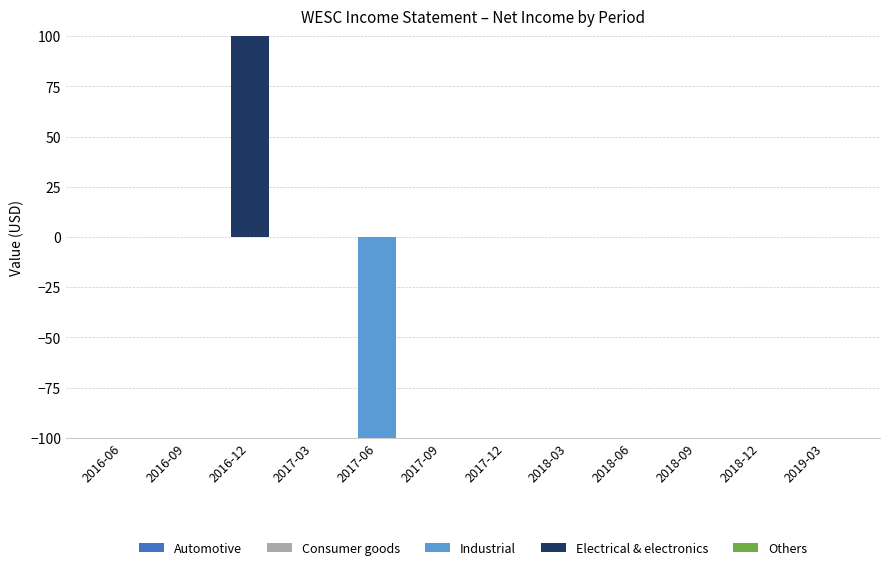

At 2018-03, list the series in order from smallest to largest.

Automotive, Consumer goods, Industrial, Electrical & electronics, Others